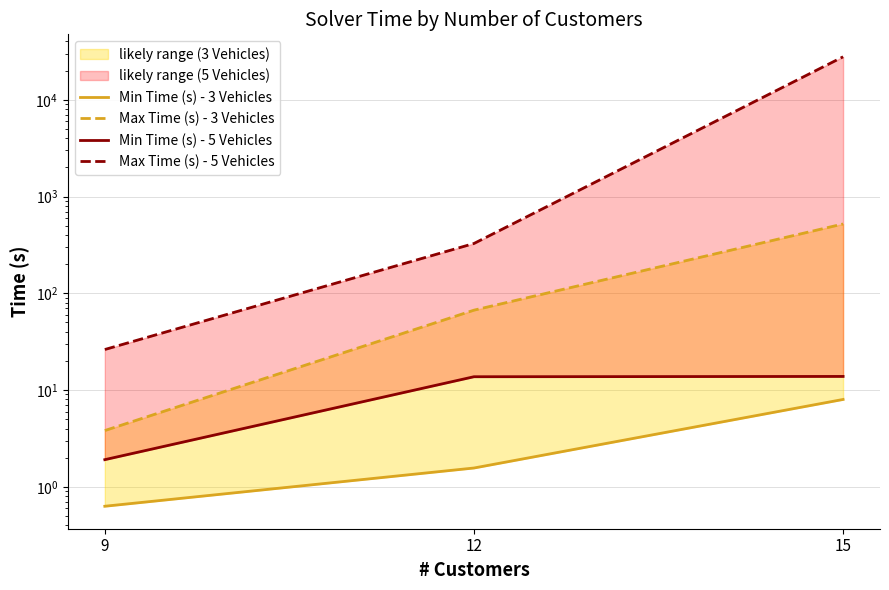

Which series has the widest spread of values?

Max Time (s) - 5 Vehicles